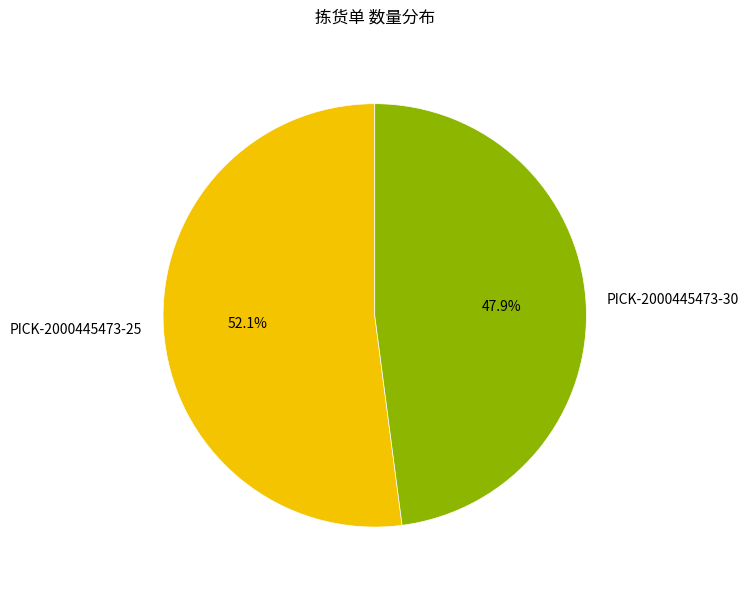

How many segments does this pie chart have?

2